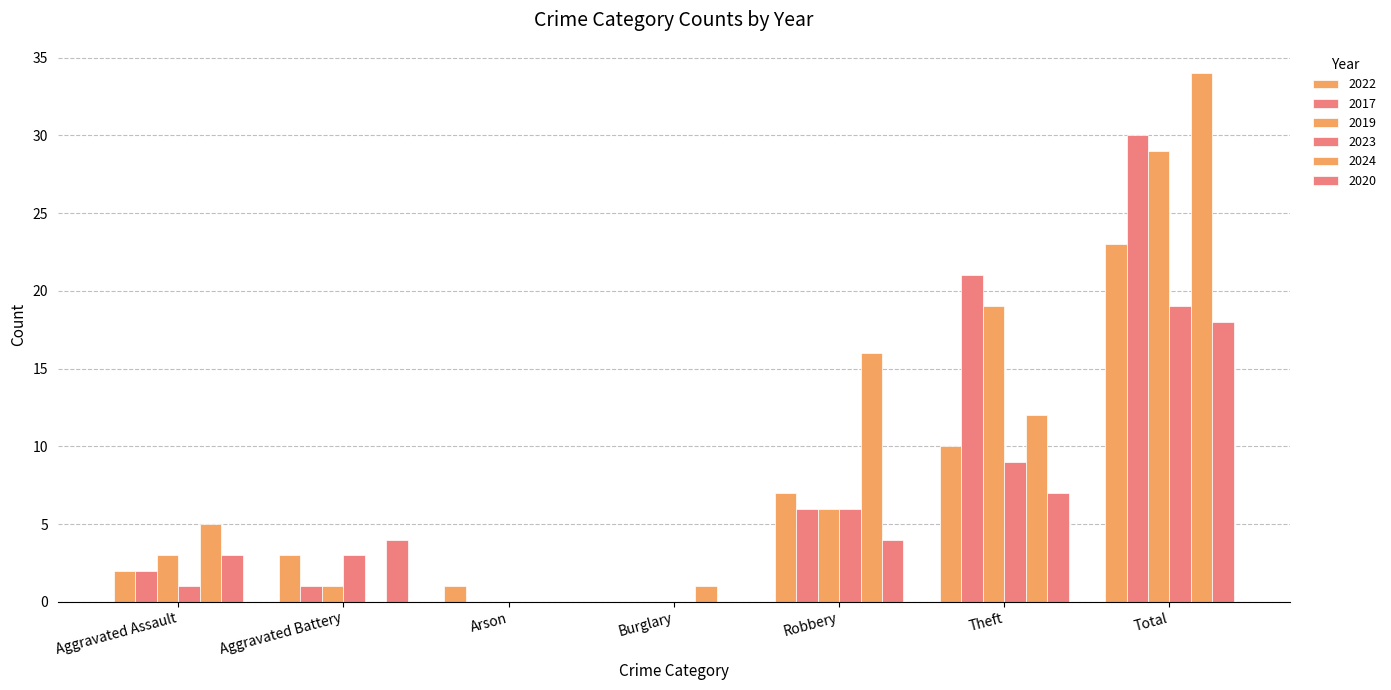

Which series has the widest spread of values?

2024